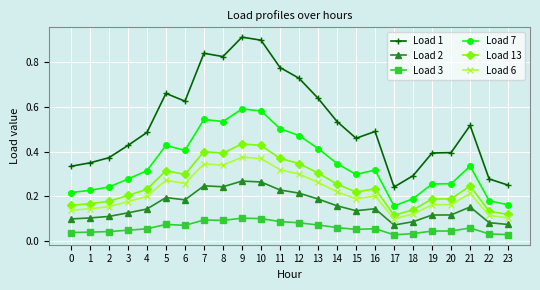

What is the sum of all Load 3 values?

1.4